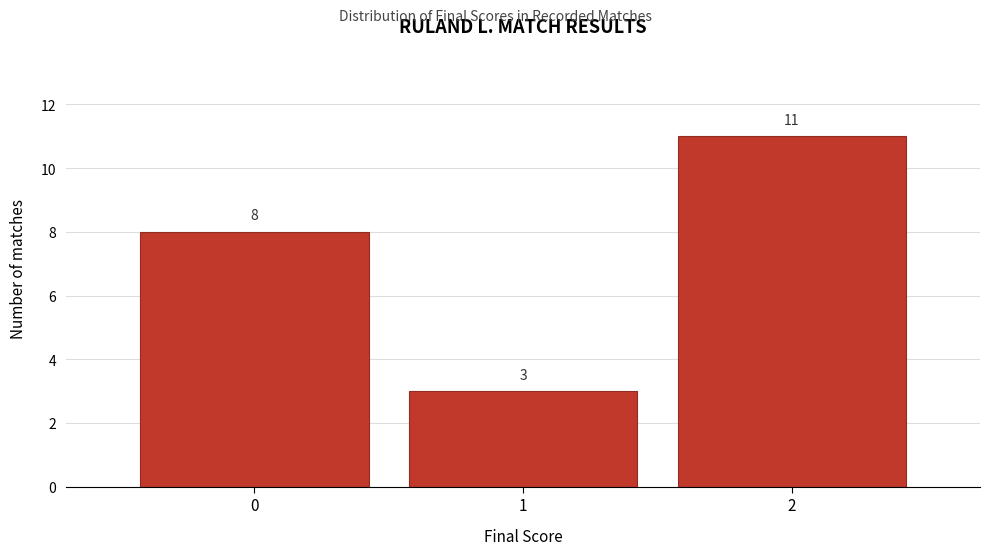

What is the height of the bar covering -0.5 to 0.5 on the x-axis?

8